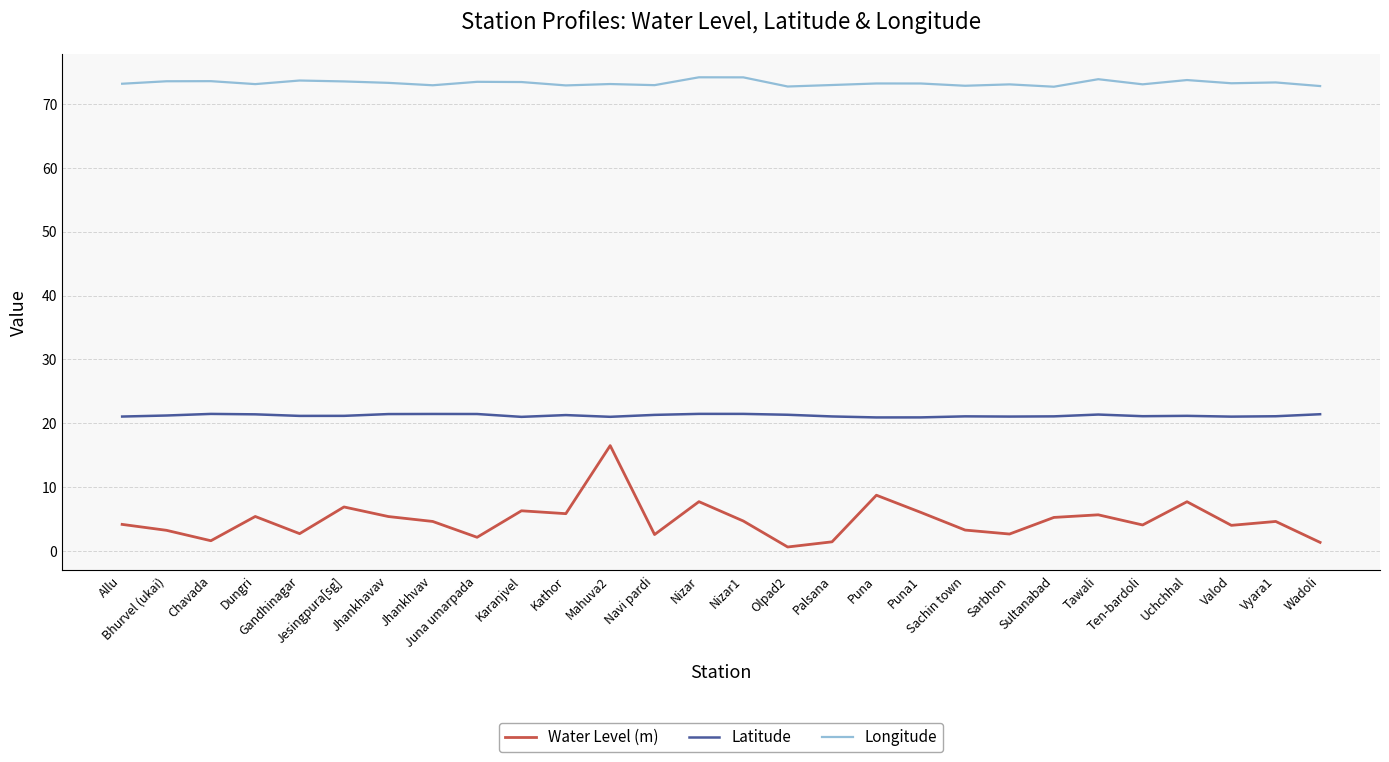

Is it true that Latitude equals 20.9 at Puna?

True